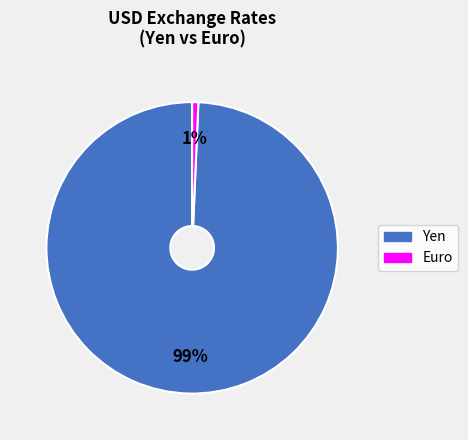

What is the smallest slice in the pie chart?

Euro